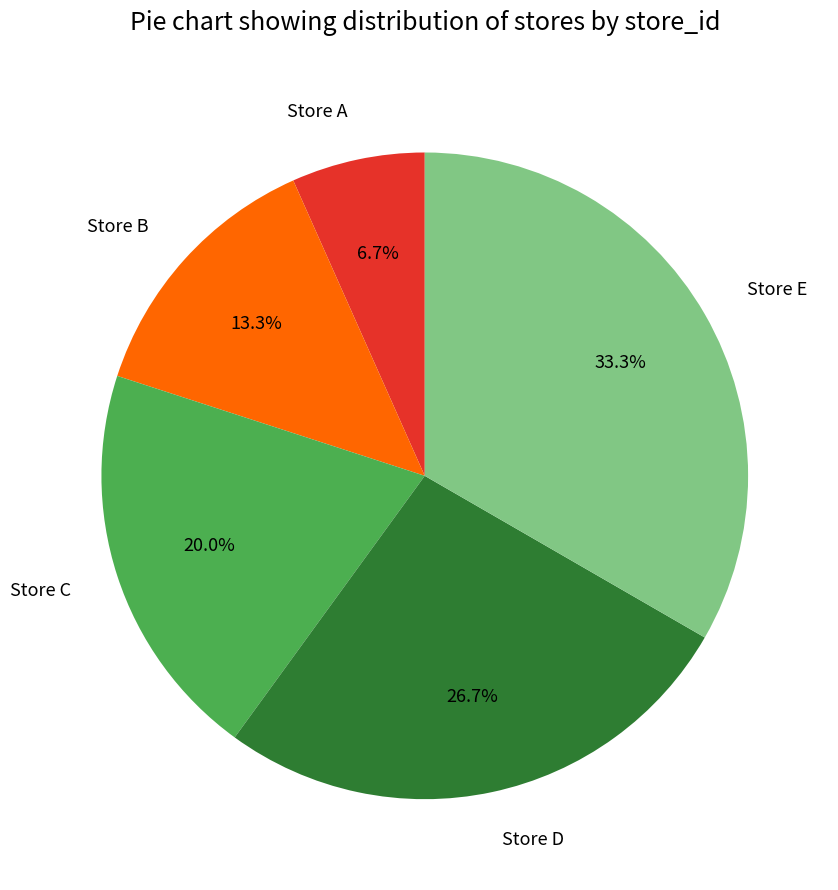

Which slice is the smallest?

Store A